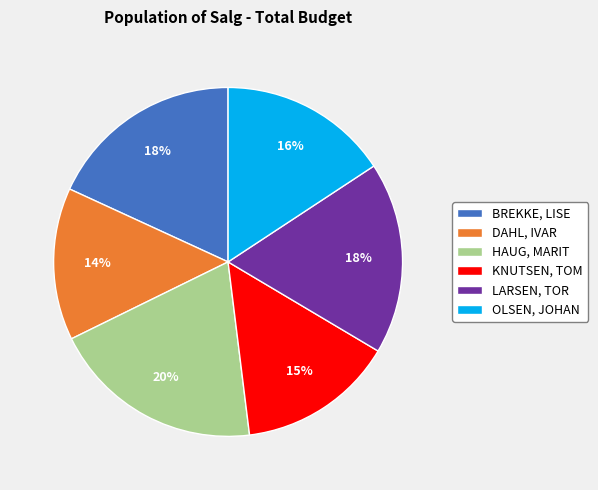

To the nearest percent, what is the difference between the largest and smallest slice percentages?

6%